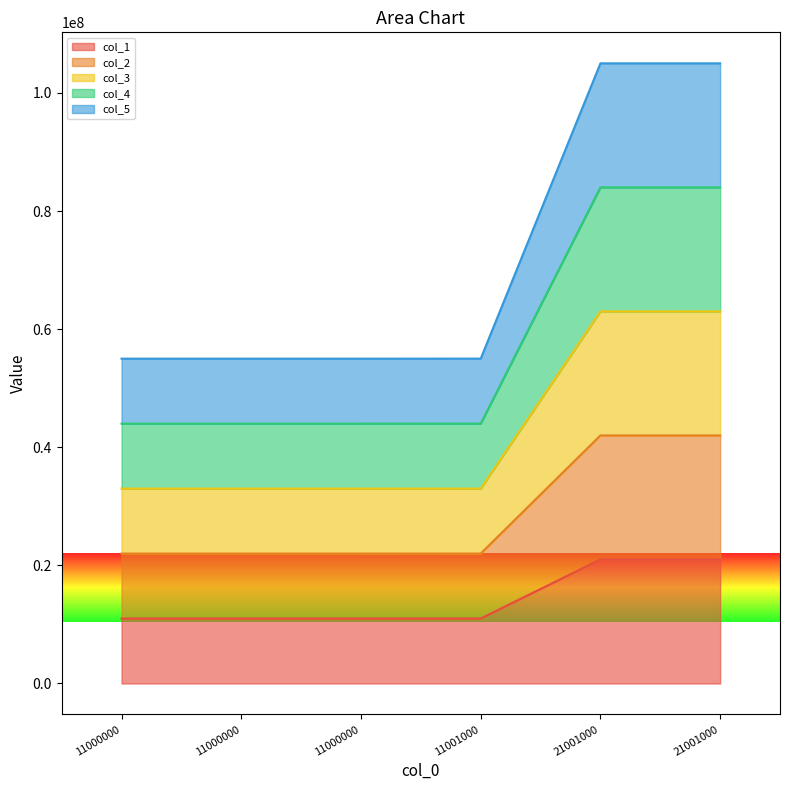

Reading right to left, list all the values displayed in this chart.

col_1: 21001000	21001000	11001000	11000000	11000000	11000000
col_2: 42002000	42002000	22002000	22000000	22000000	22000000
col_3: 63003000	63003000	33003000	33000000	33000000	33000000
col_4: 84004000	84004000	44004000	44000000	44000000	44000000
col_5: 105005000	105005000	55005000	55000000	55000000	55000000